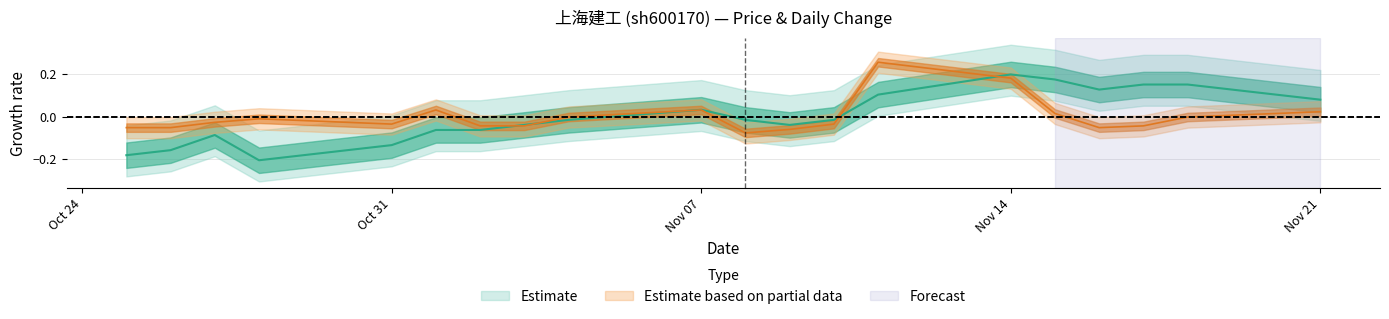

What position from the right is 2022-10-26?

19